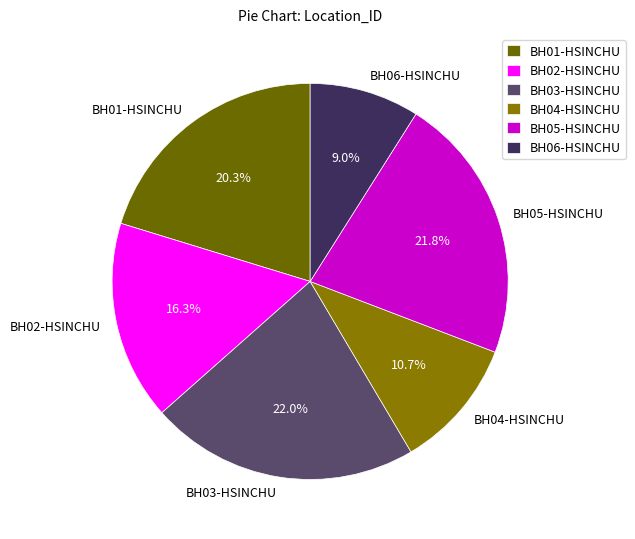

Does BH06-HSINCHU account for over 50% of the chart?

No